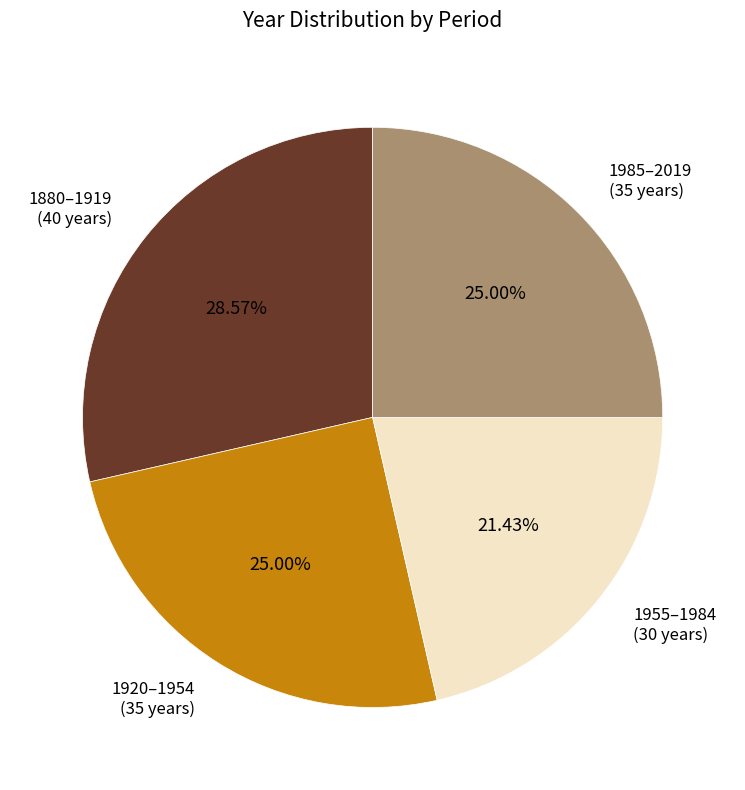

Do 1985–2019 (35 years) and 1955–1984 (30 years) together represent more than half of the pie?

No